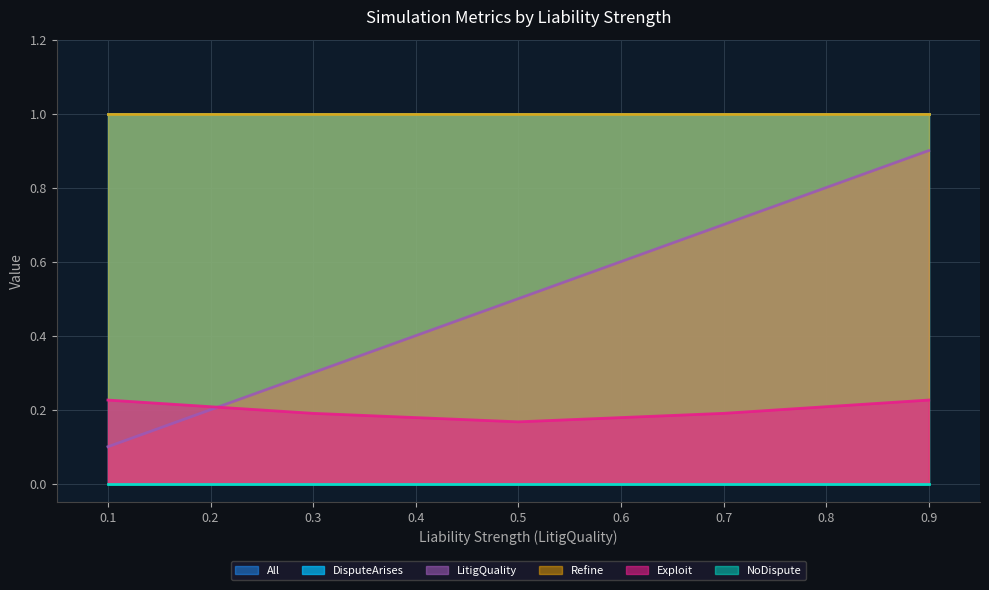

Which has a higher value, Liability Strength3 or Liability Strength1?

Liability Strength3